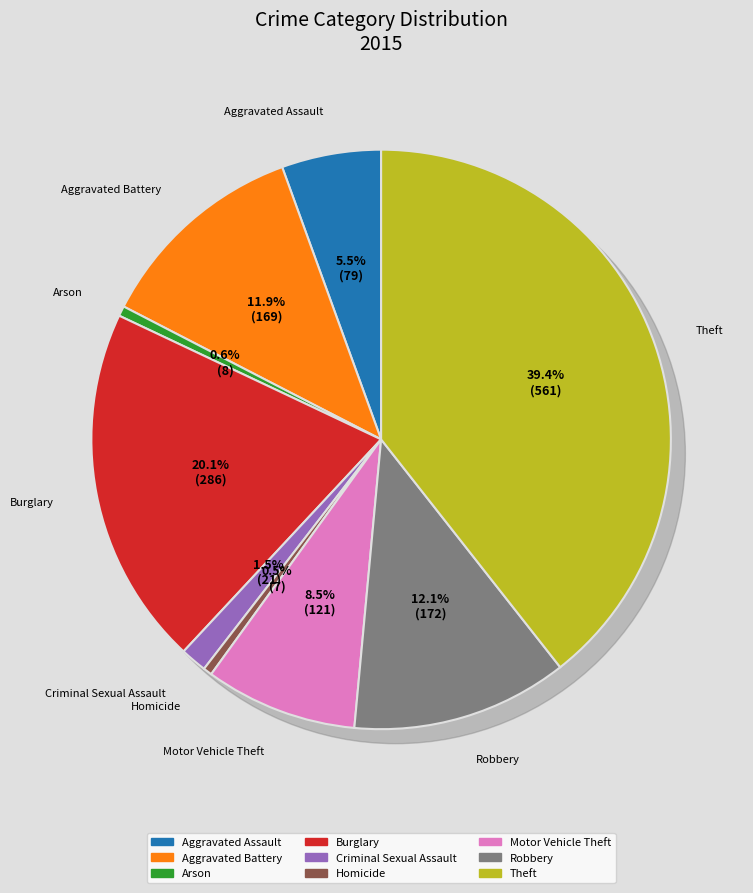

Which category has the smallest portion of the pie?

Homicide